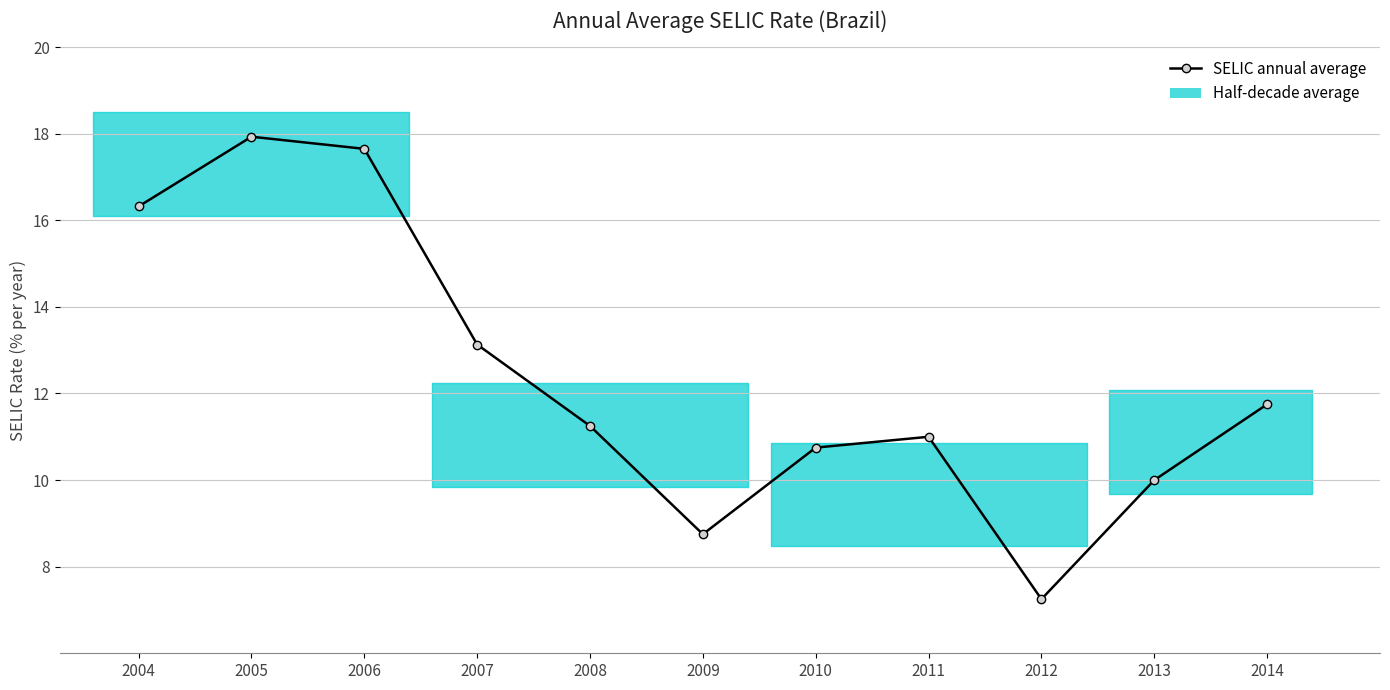

What is the change in value from 2008 to 2009?

-2.5